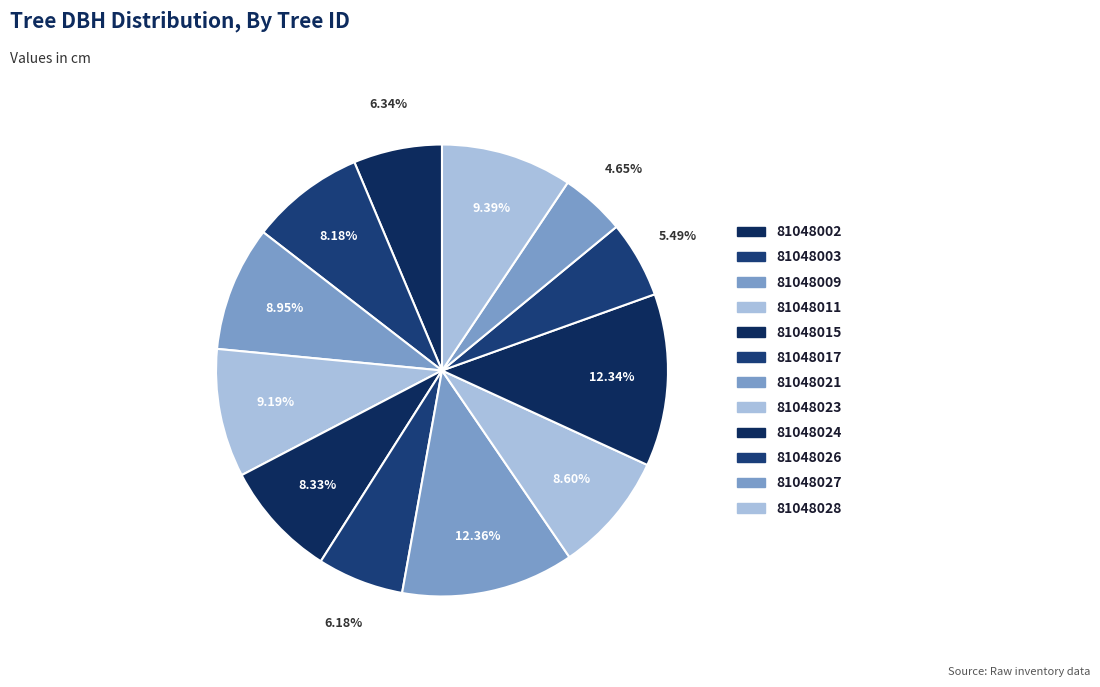

To the nearest percent, what is the average slice percentage?

8%